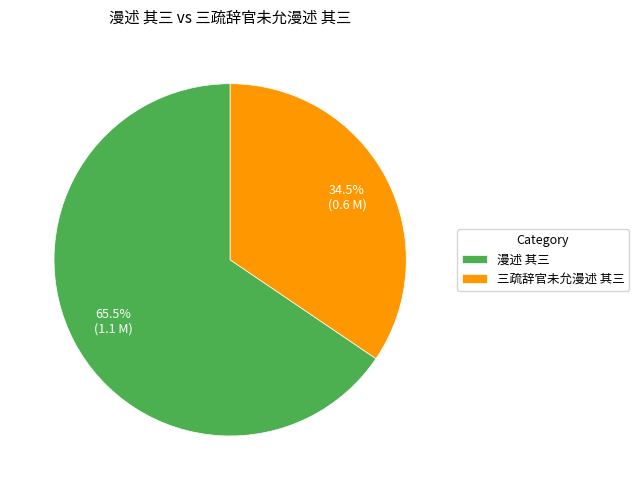

Is there a majority slice in this chart?

Yes